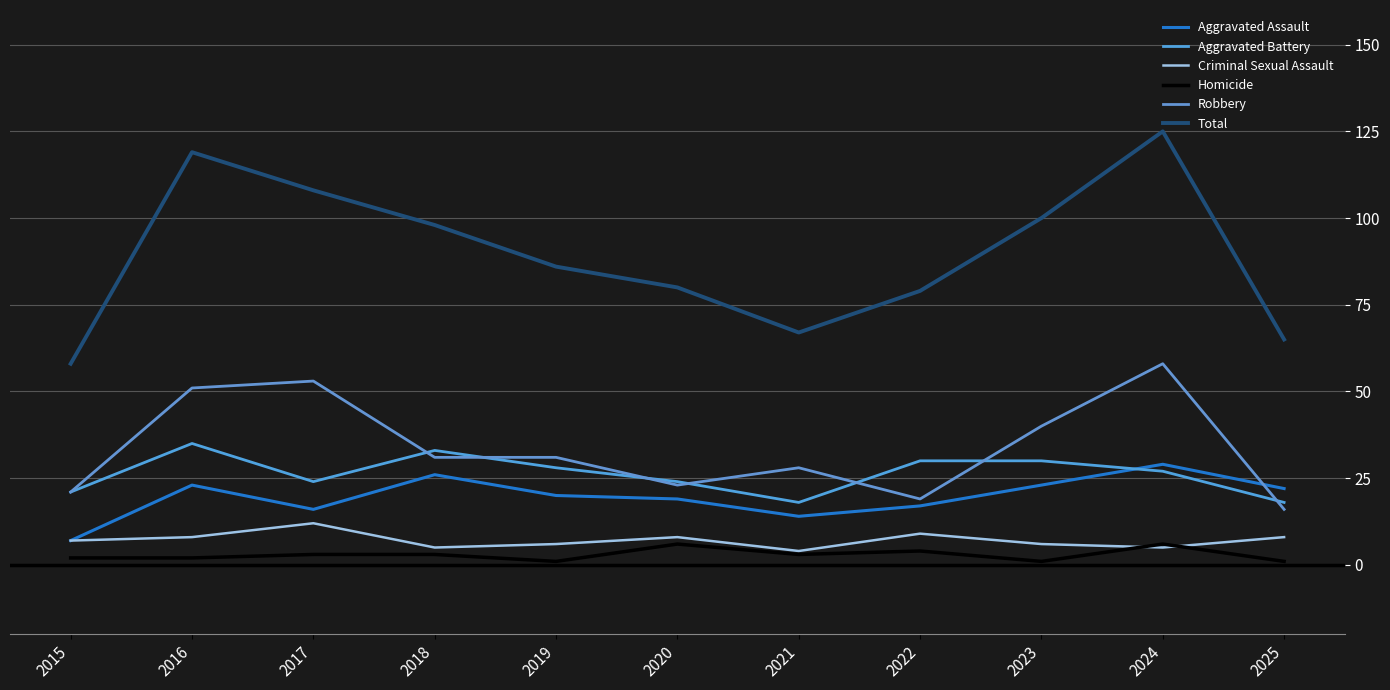

True or false: Homicide has more than 1 interior local peaks.

True